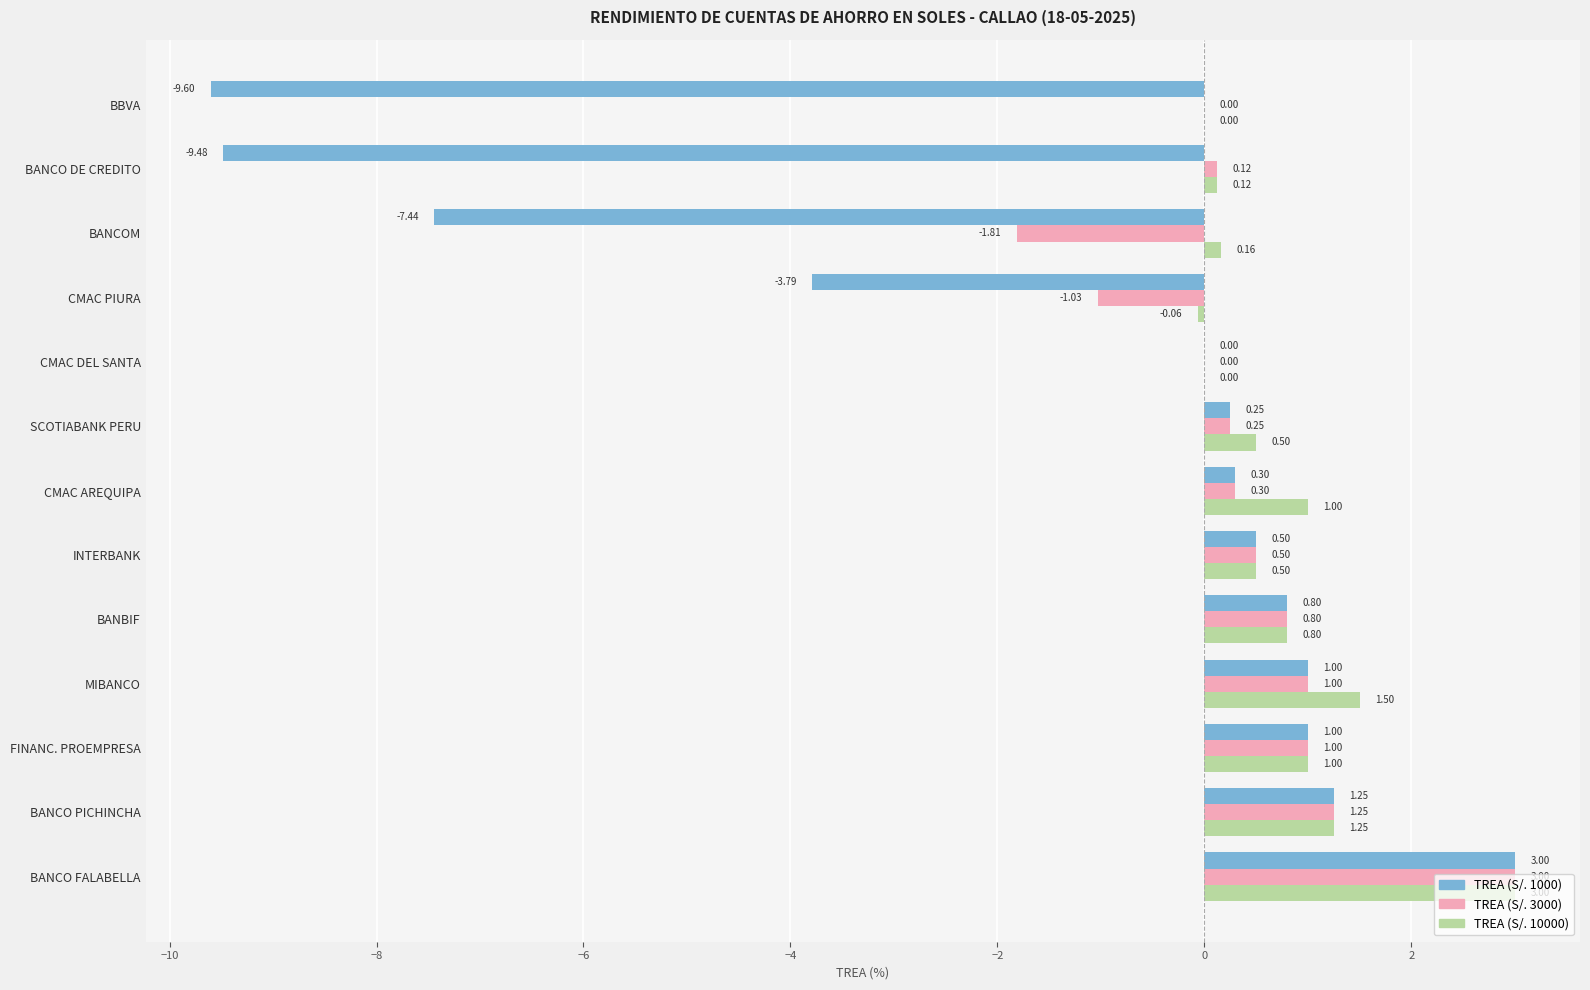

What are all the series names shown in the legend?

TREA (S/. 1000), TREA (S/. 3000), TREA (S/. 10000)